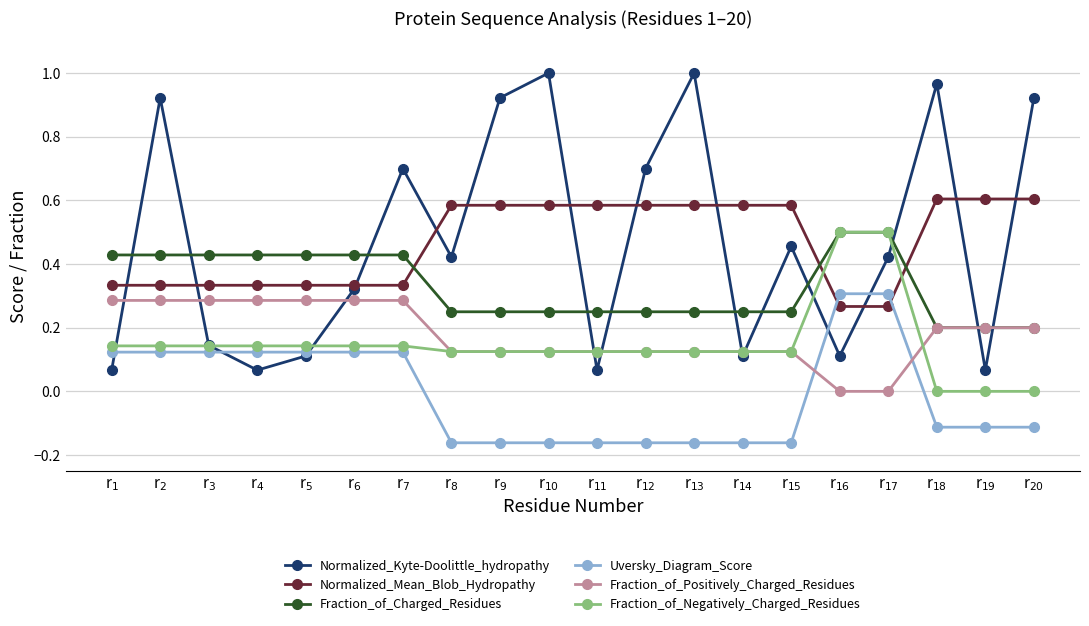

True or false: Fraction_of_Negatively_Charged_Residues and Uversky_Diagram_Score intersect in this chart.

False